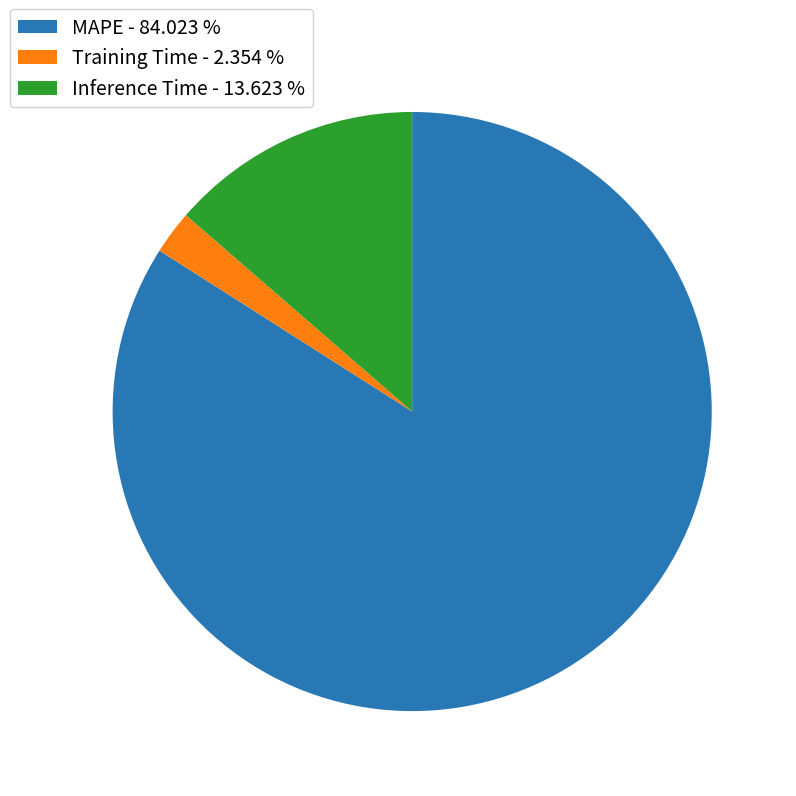

Is it true that Training Time is 2% of the pie?

True